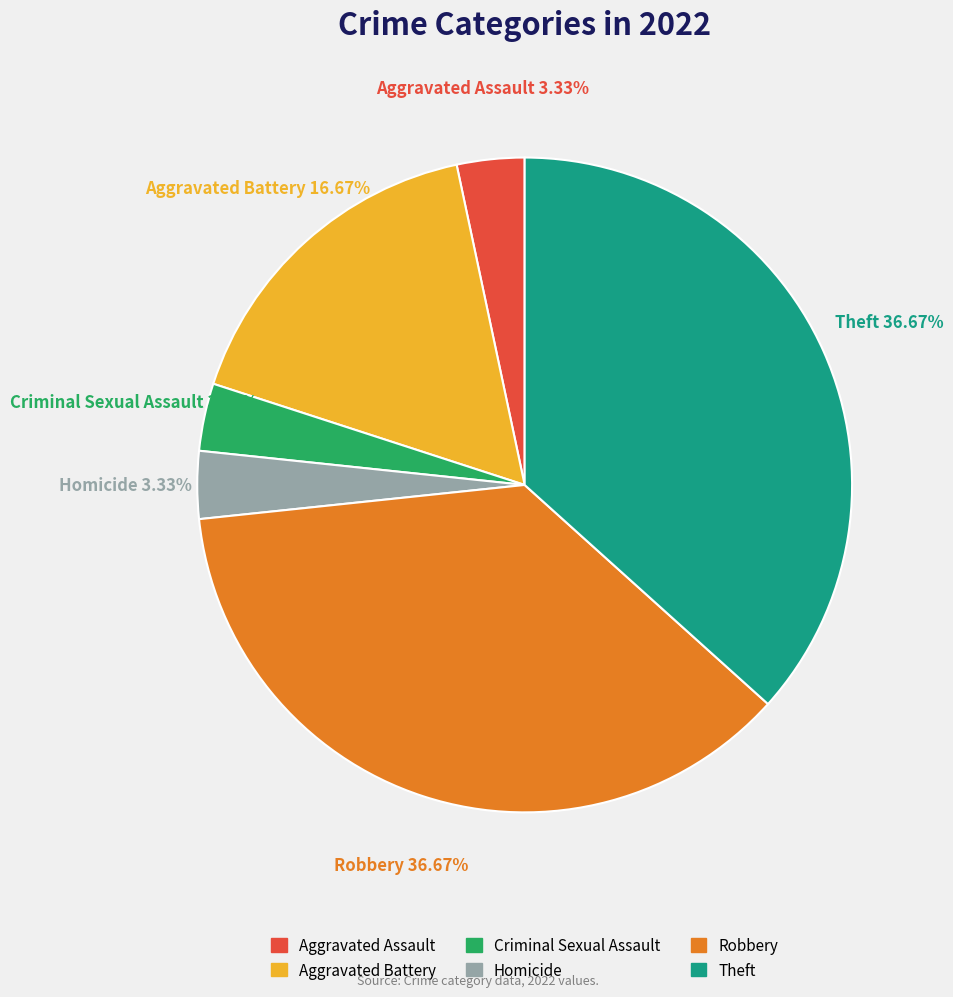

Is there any slice that represents more than half of the pie?

No